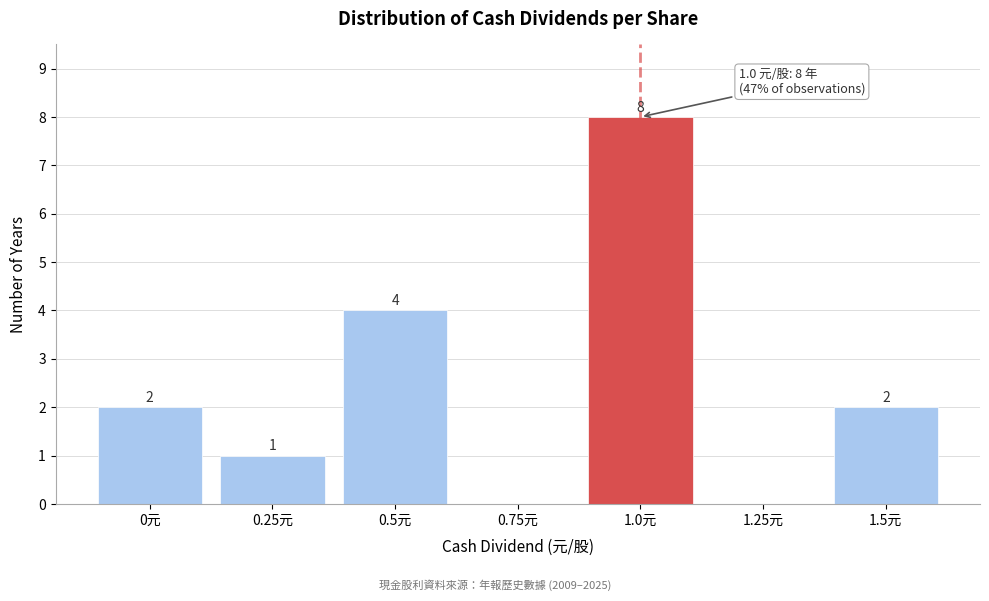

Reading right to left, transcribe all the data shown in this chart.

1.5元=2	1.25元=0	1.0元=8	0.75元=0	0.5元=4	0.25元=1	0元=2